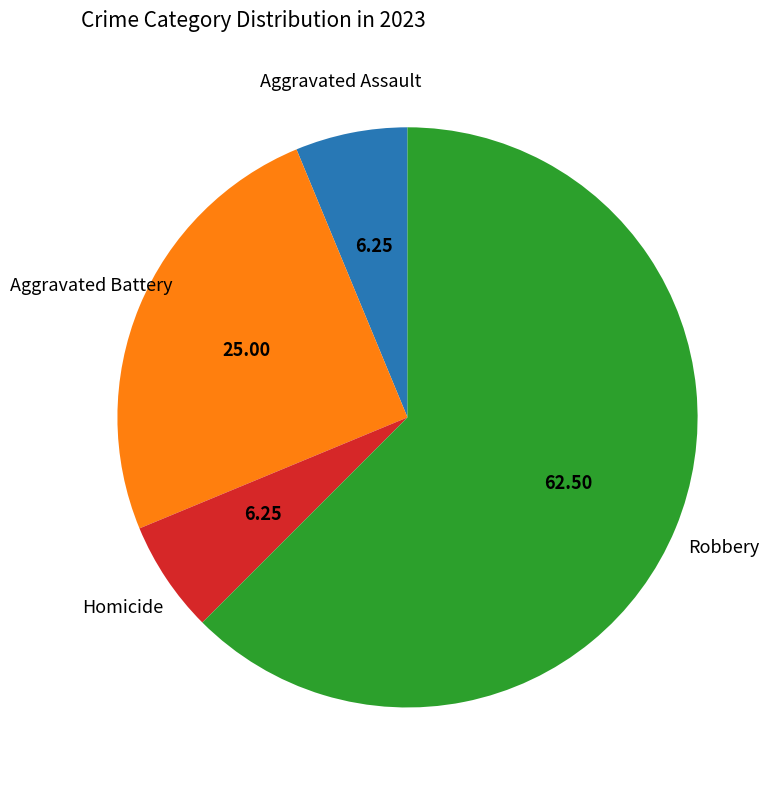

Is there a majority slice in this chart?

Yes